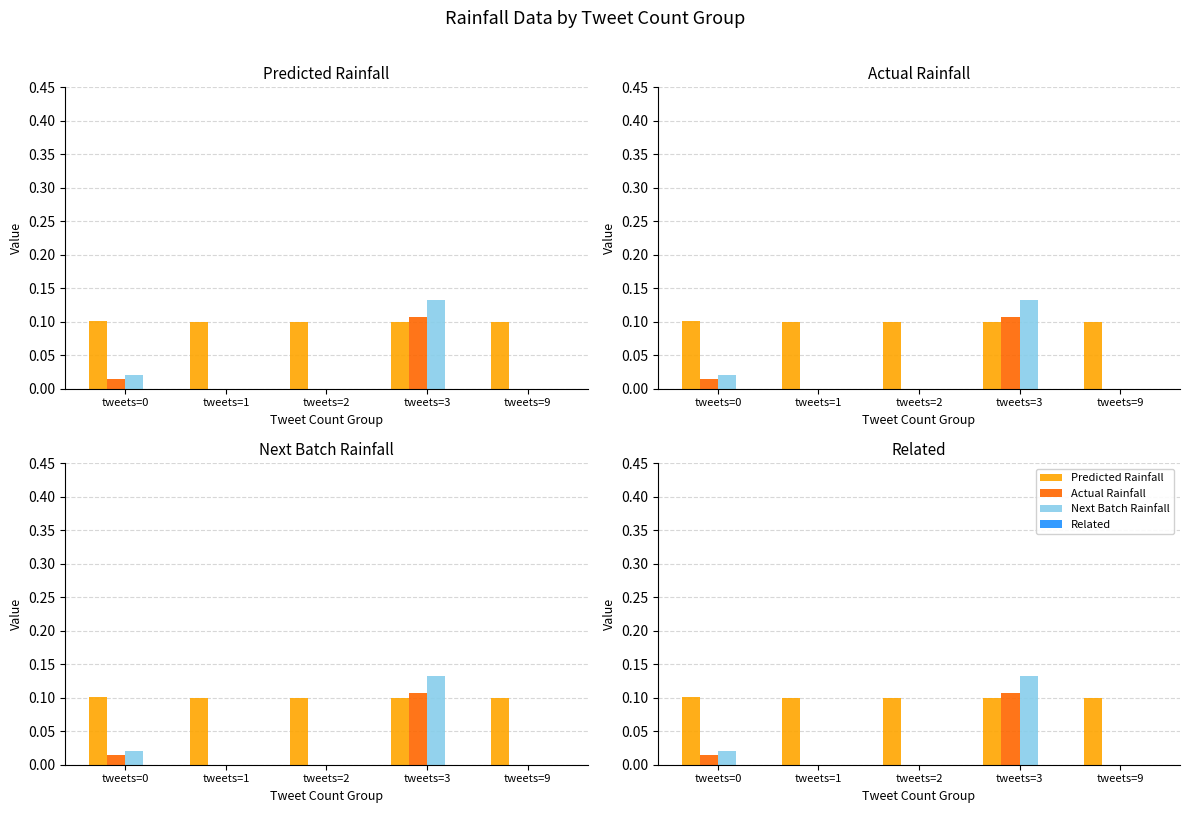

List the series in order of their peak value, lowest first.

Related, Predicted Rainfall, Actual Rainfall, Next Batch Rainfall